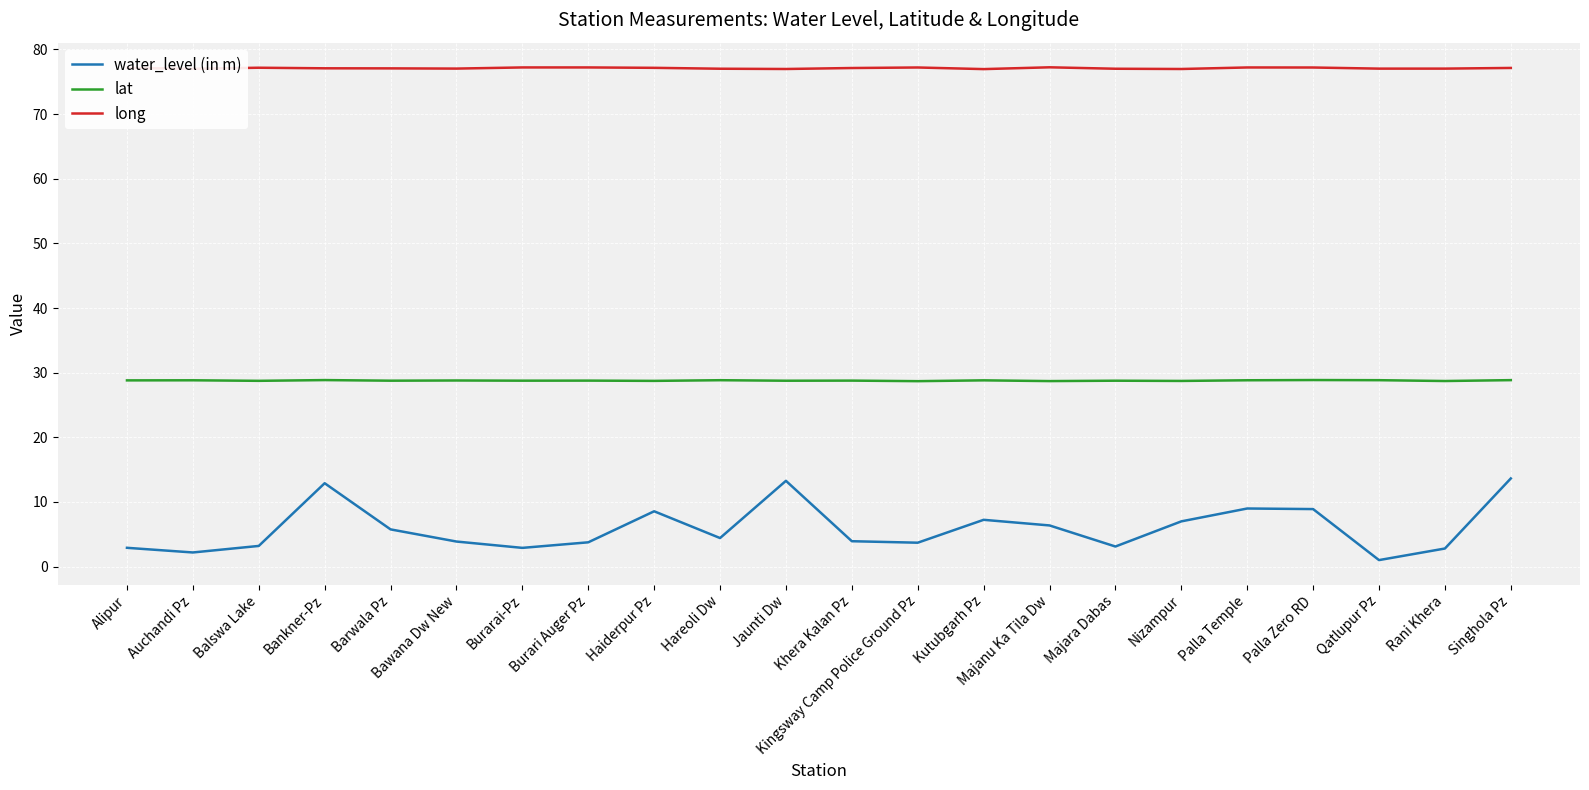

What value does the water_level (in m) series have at Burarai-Pz?

2.9